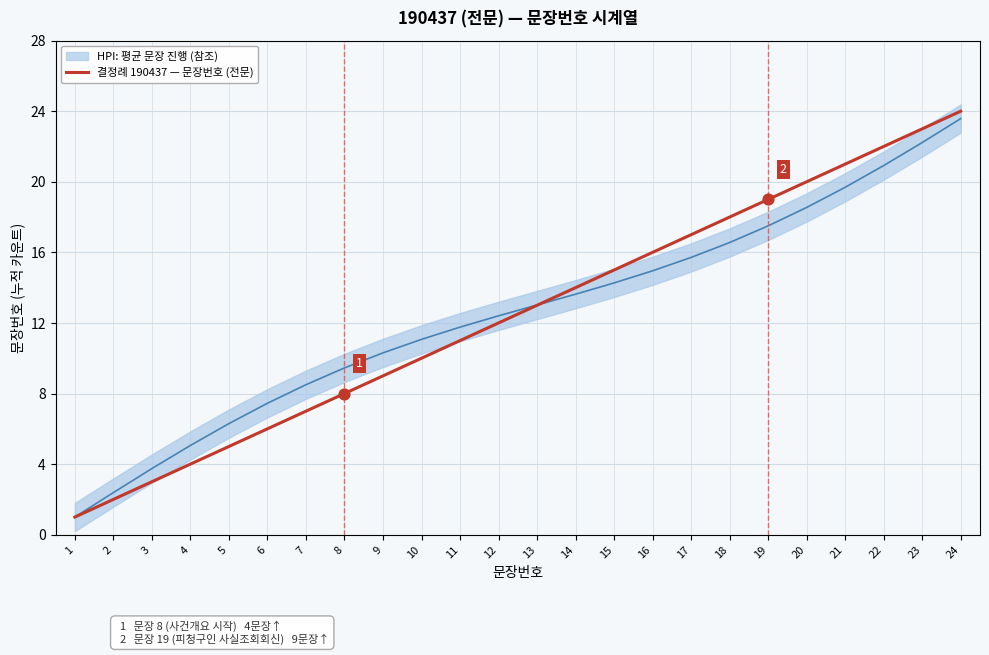

Between 17 and 8, which is larger?

17